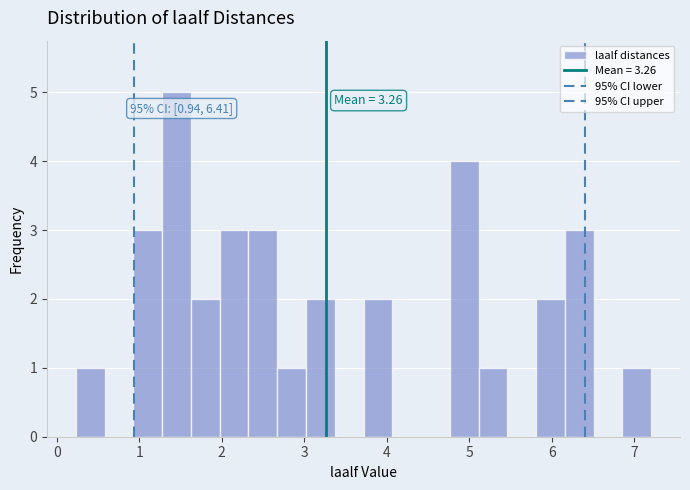

Read against the x-axis, roughly where is the centre of the tallest bar?

1.5